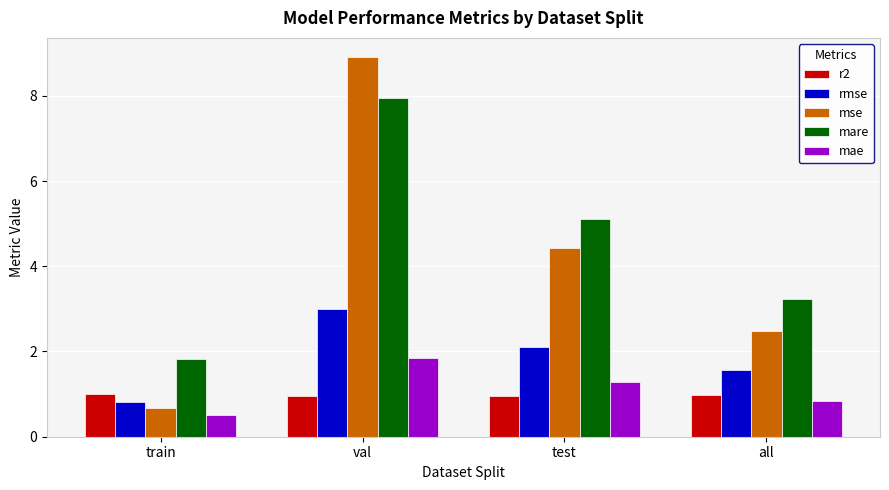

How many data points in rmse are above 2?

2